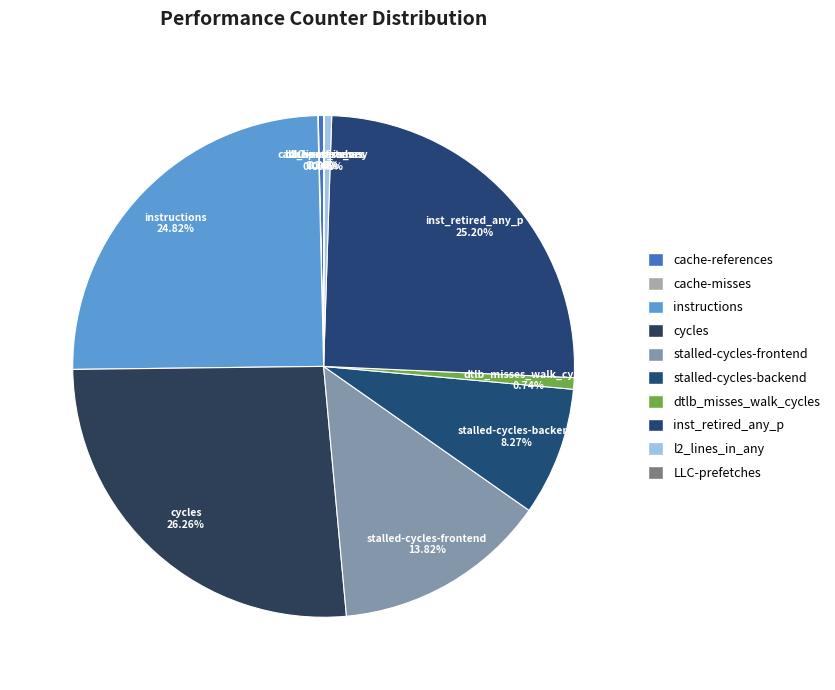

True or false: dtlb_misses_walk_cycles accounts for 1% of the total.

True